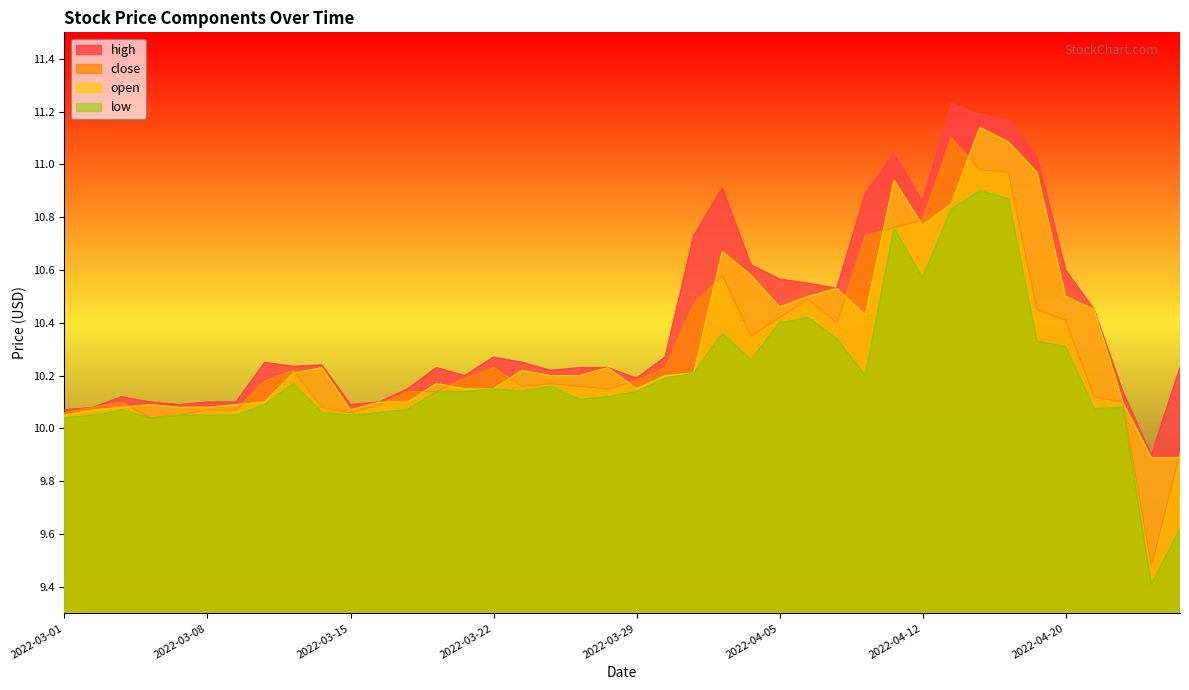

What is the difference between the maximum and second lowest values in the high series?

1.2